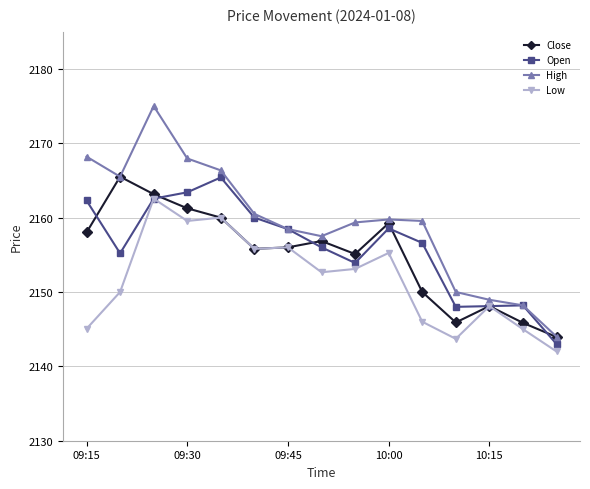

Which series has the largest total across all categories?

High